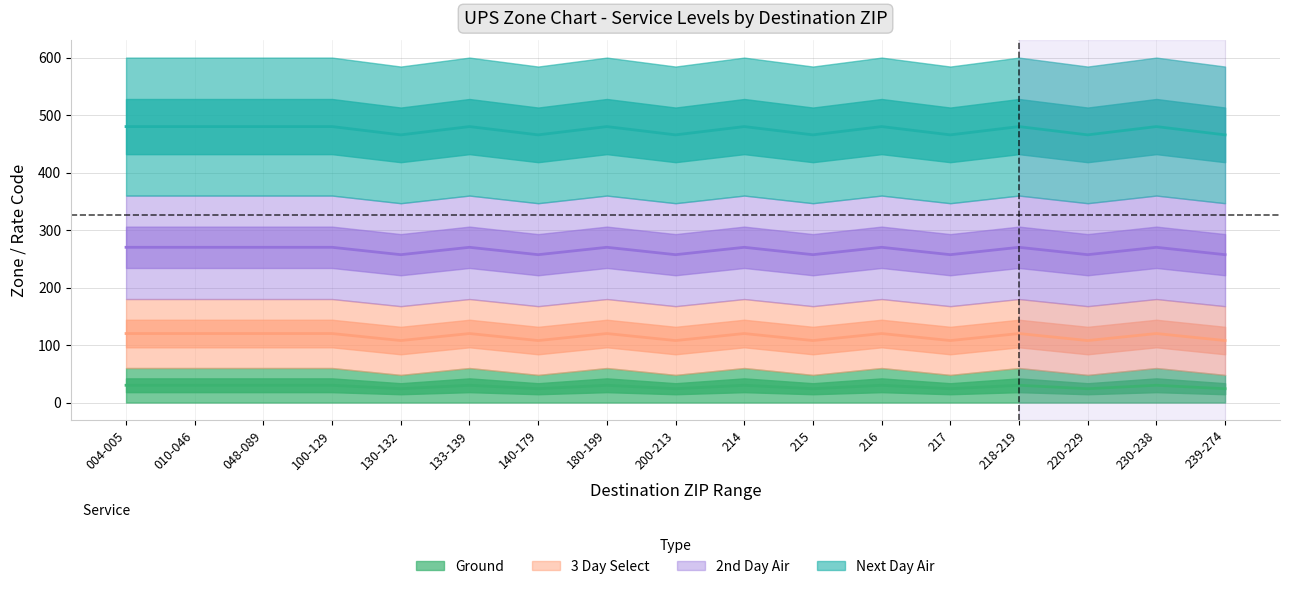

Reading right to left, list all the values displayed in this chart.

Ground: 107.8	120.0	107.8	120.0	107.8	120.0	107.8	120.0	107.8	120.0	107.8	120.0	107.8	120.0	120.0	120.0	120.0
3 Day Select: 24.0	30.0	24.0	30.0	24.0	30.0	24.0	30.0	24.0	30.0	24.0	30.0	24.0	30.0	30.0	30.0	30.0
2nd Day Air: 257.2	270.0	257.2	270.0	257.2	270.0	257.2	270.0	257.2	270.0	257.2	270.0	257.2	270.0	270.0	270.0	270.0
Next Day Air: 465.6	480.0	465.6	480.0	465.6	480.0	465.6	480.0	465.6	480.0	465.6	480.0	465.6	480.0	480.0	480.0	480.0